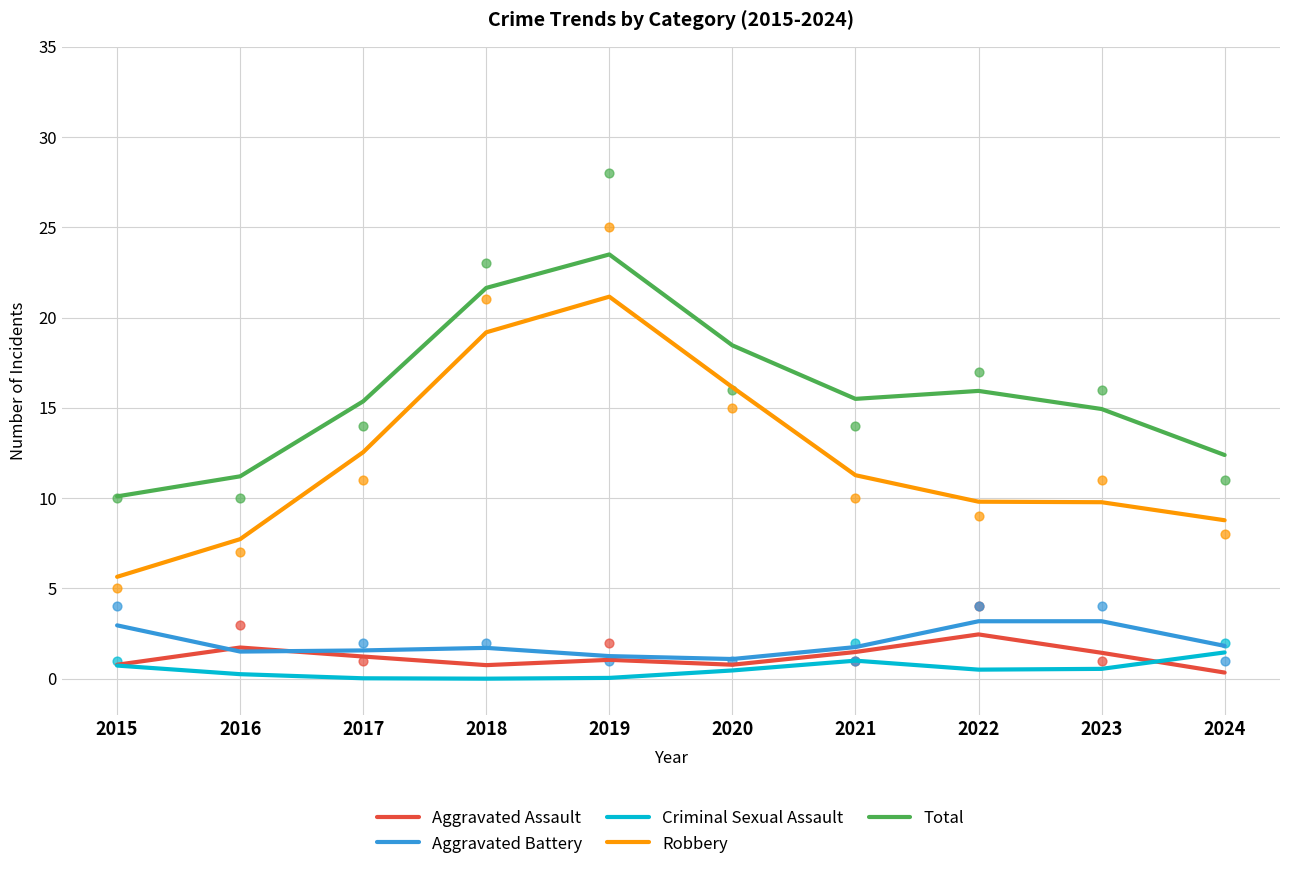

What are all the series names shown in the legend?

Aggravated Assault, Aggravated Battery, Criminal Sexual Assault, Robbery, Total